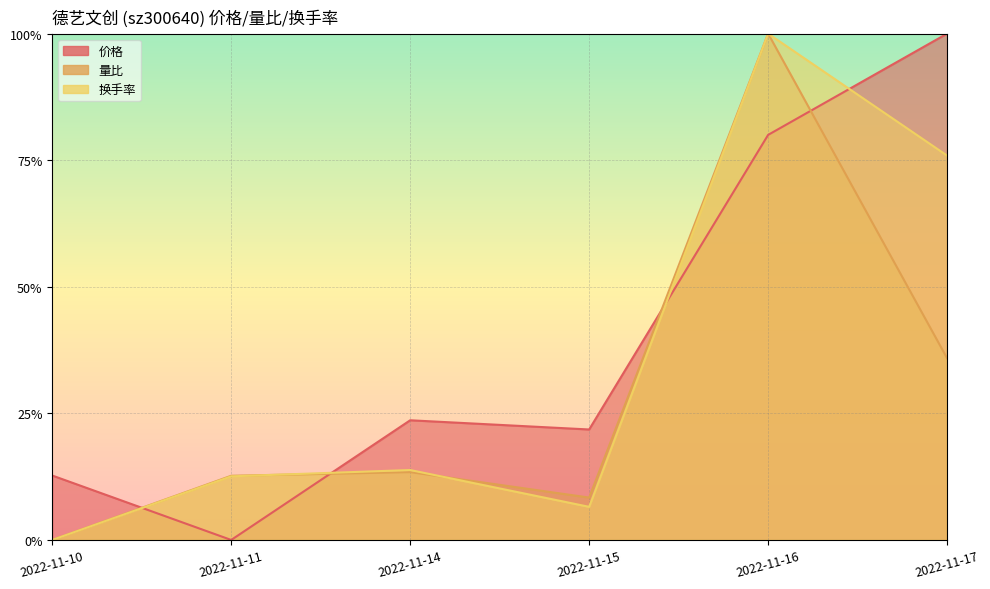

True or false: 换手率 has a value of 1.3 at 2022-11-17.

False